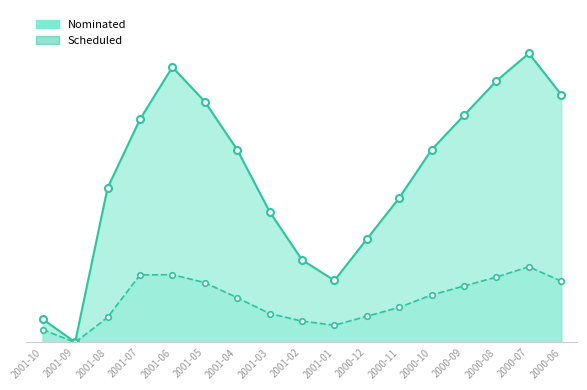

Reading left to right, extract all data points from this chart.

Nominated: 338701	3040	2243333	3240190	4001077	3500000	2800000	1900000	1200000	900000	1500000	2100000	2800000	3300000	3800000	4200000	3600000
Scheduled: 186870	0	363276	980480	984252	870000	650000	420000	310000	250000	380000	510000	690000	820000	950000	1100000	890000